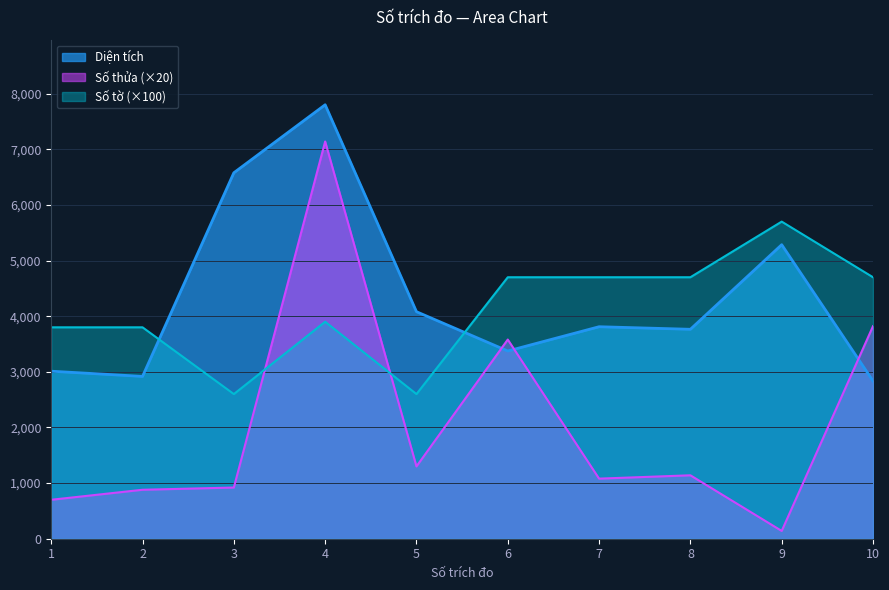

What is the sum of all Diện tích values?

43457.9